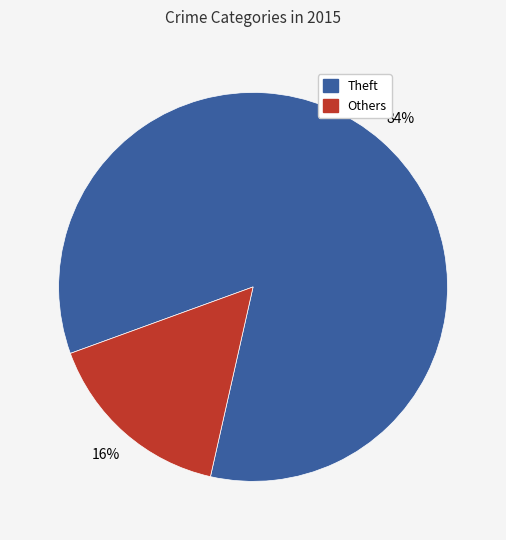

Does any single category account for the majority?

Yes